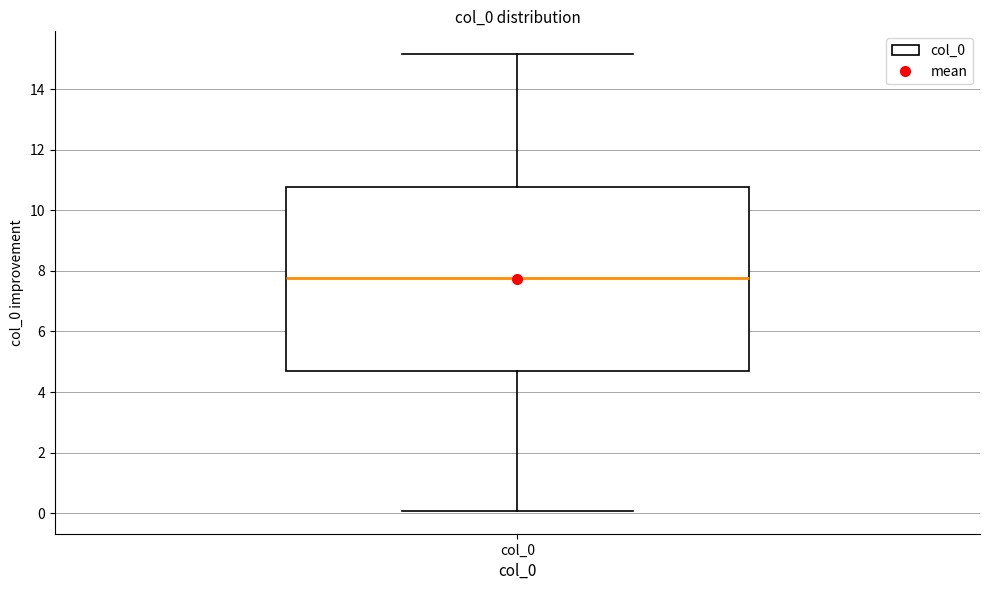

Where does the upper whisker of the box for col_0 end on the y-axis? The values are not printed on the chart, so give them approximately, as read against the axis.

15.2